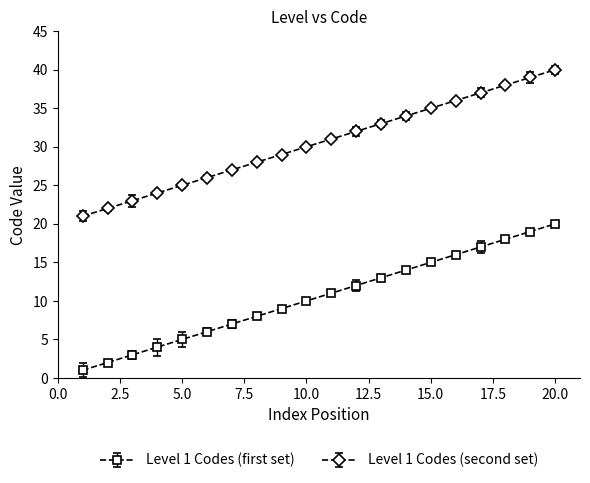

What is the lowest value of the Level 1 Codes (first set) series?

1